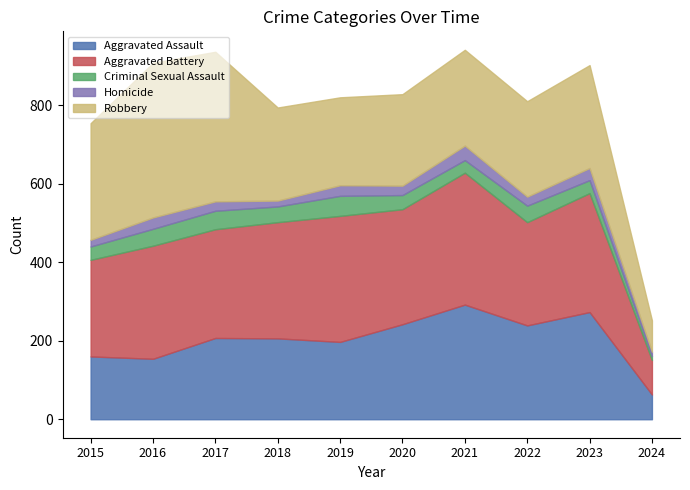

True or false: Robbery and Homicide intersect in this chart.

False